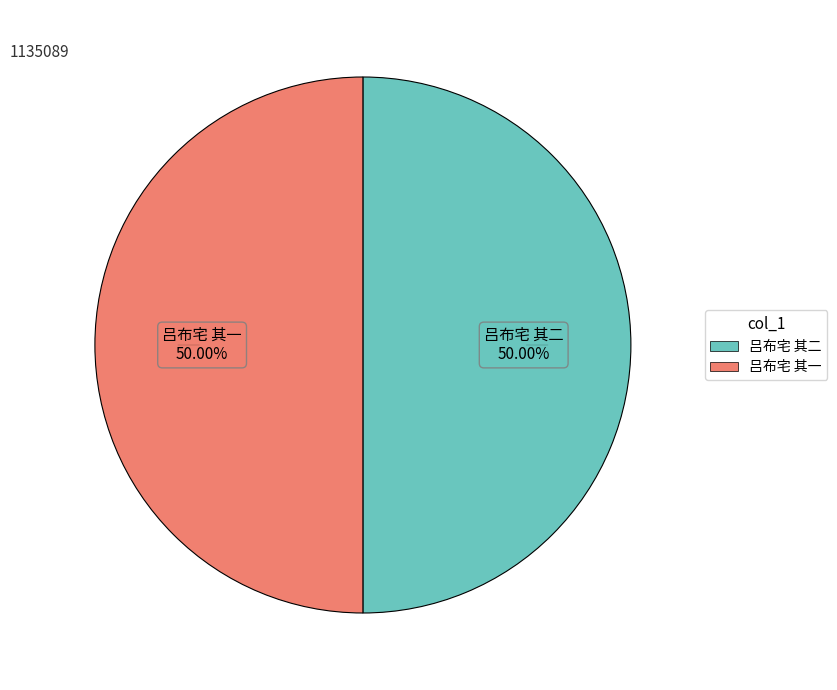

What percentage do 吕布宅 其一 and 吕布宅 其二 together represent?

100.0%